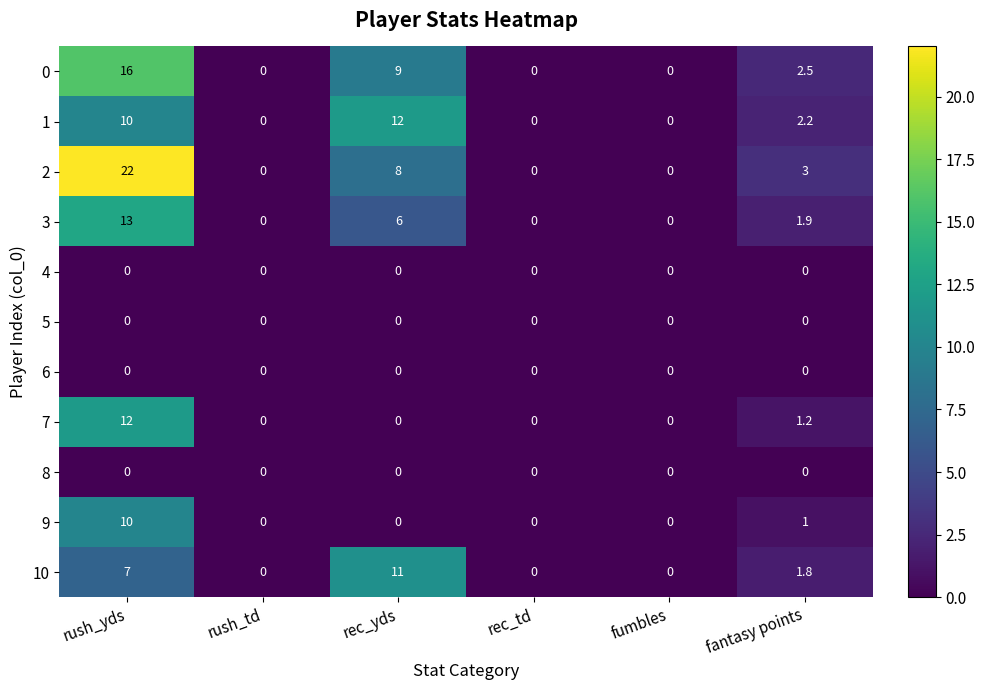

At which label does 1 reach its peak?

rec_yds